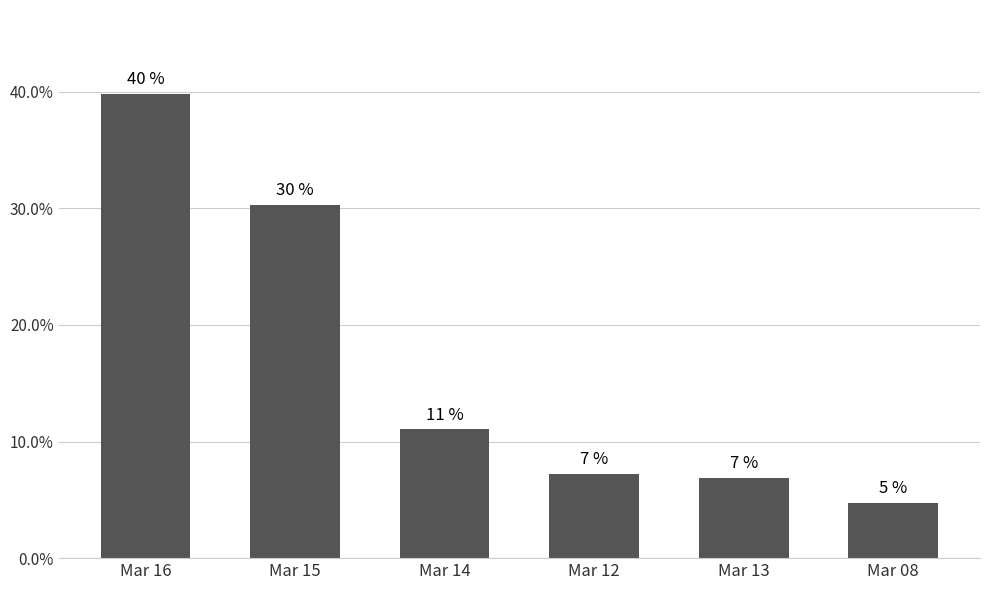

List the labels in order of value, smallest first.

Mar 08, Mar 13, Mar 12, Mar 14, Mar 15, Mar 16